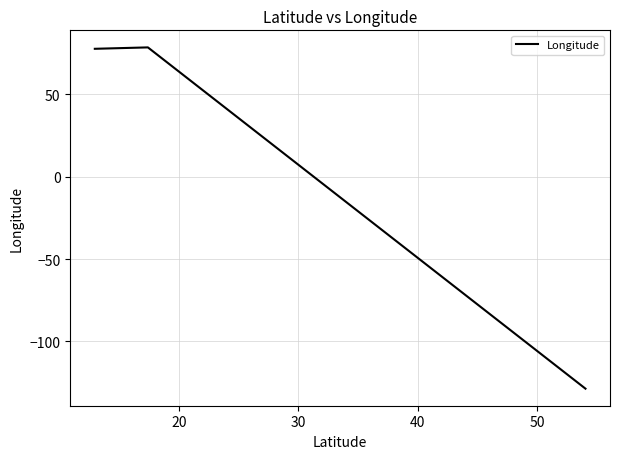

Does the chart display data point markers on the line(s)?

No